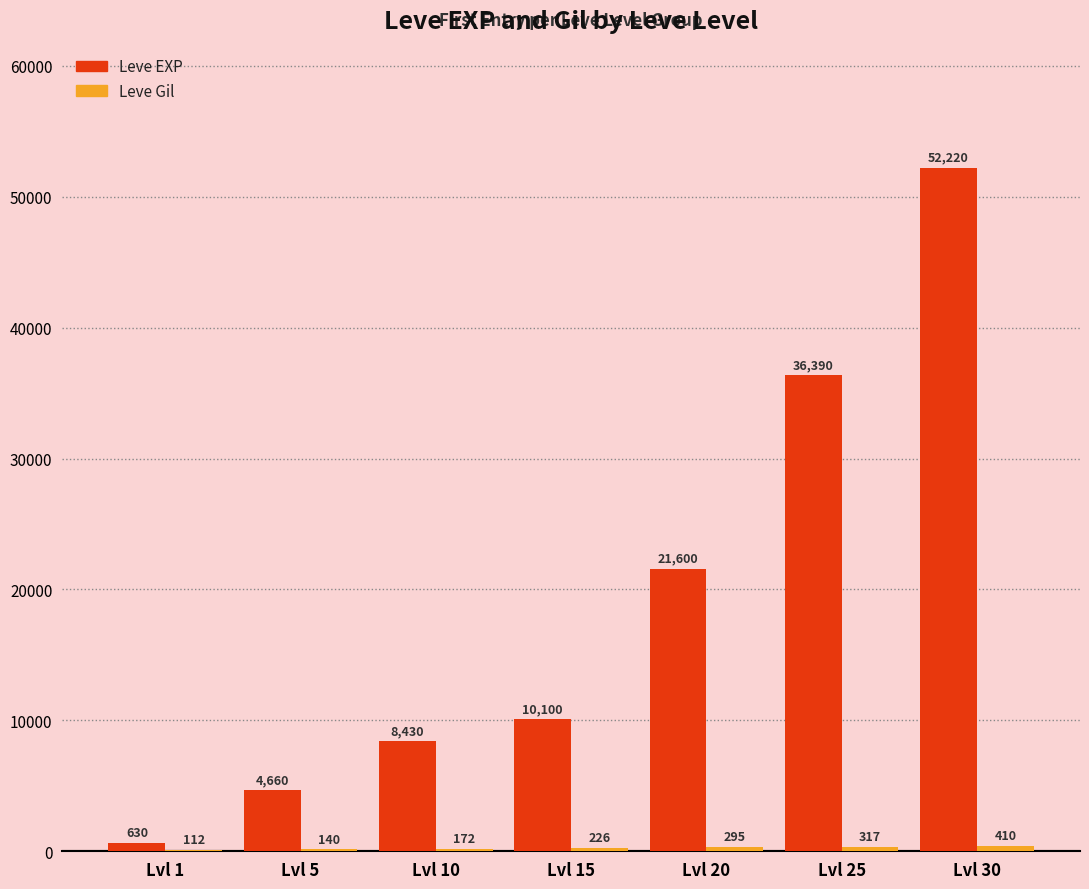

Does the chart contain stacked bars?

No